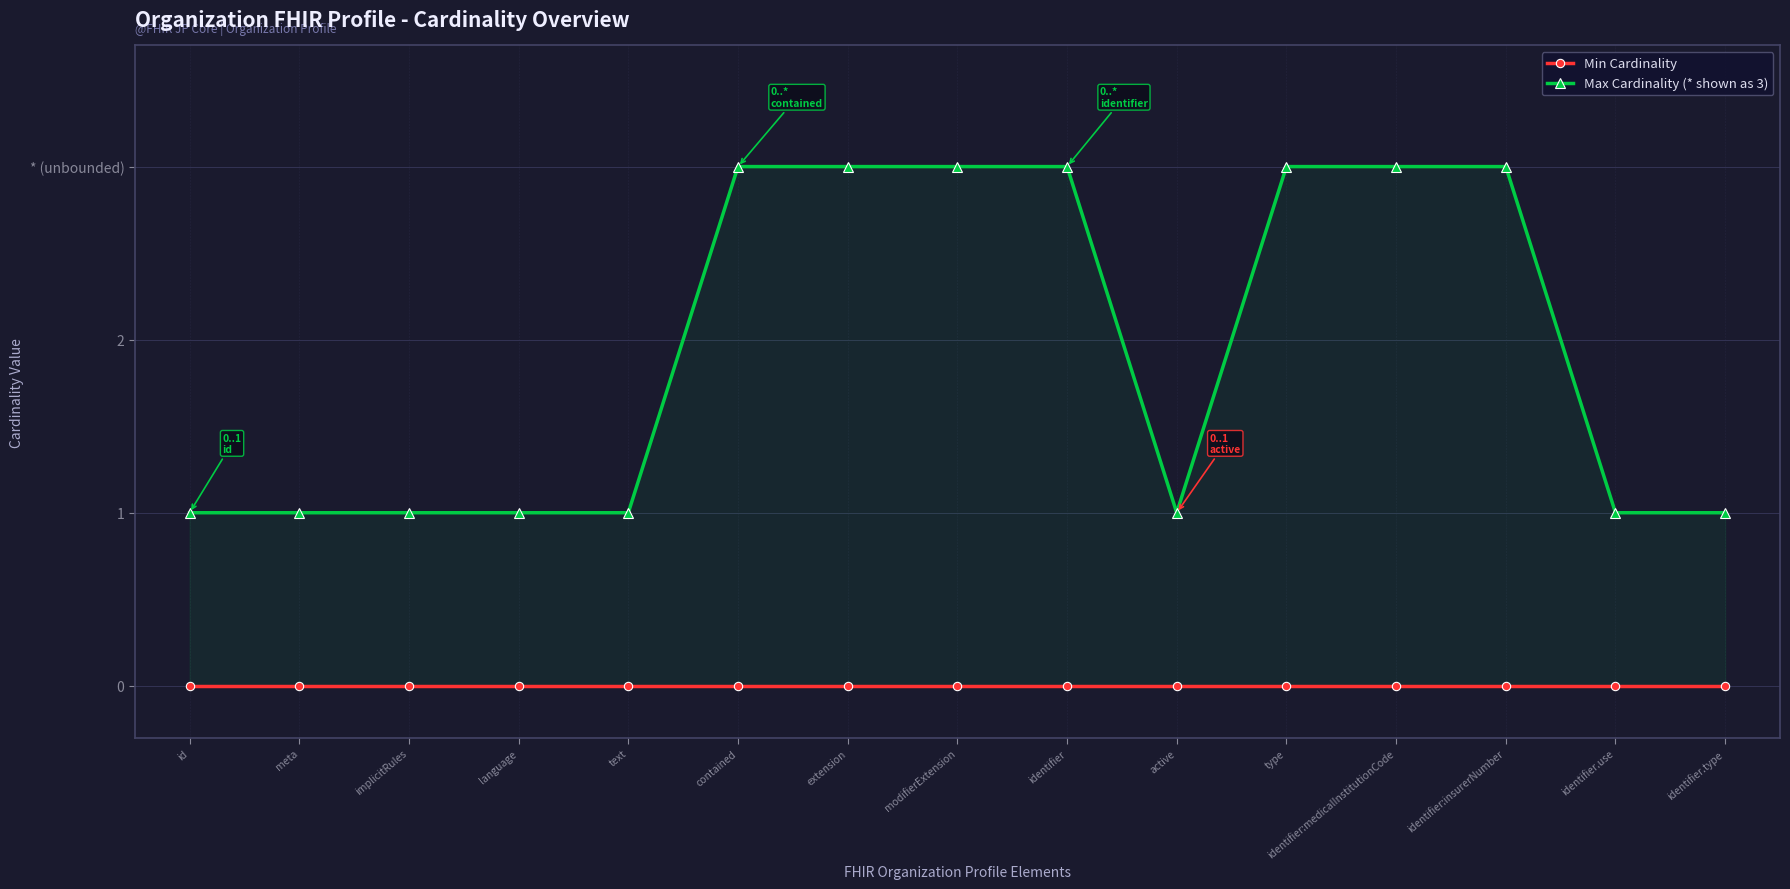

What is the average value of the Max Cardinality (* shown as 3) series?

2